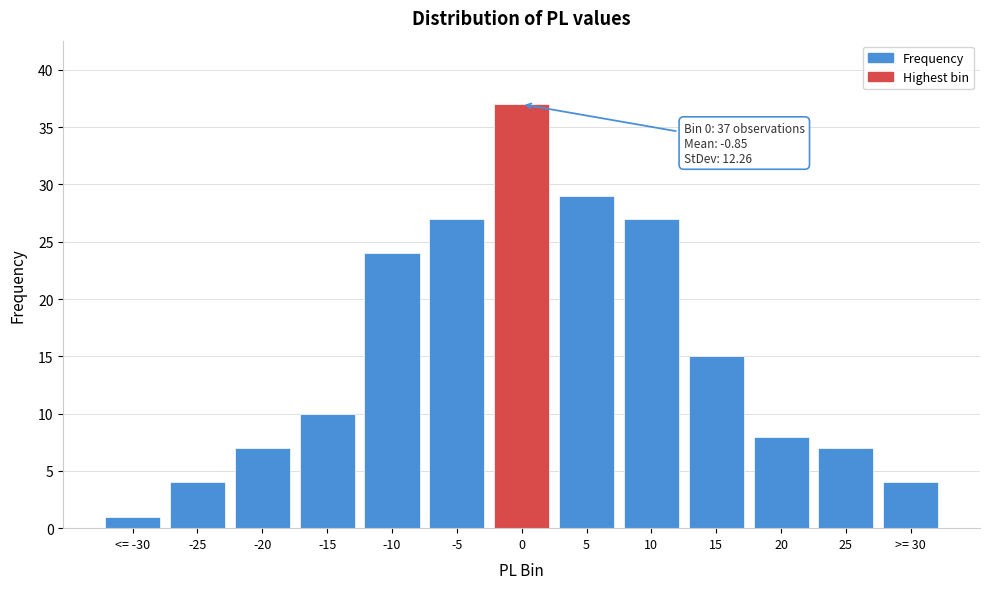

Reading left to right, transcribe all the data shown in this chart.

<= -30=1	-25=4	-20=7	-15=10	-10=24	-5=27	0=37	5=29	10=27	15=15	20=8	25=7	>= 30=4